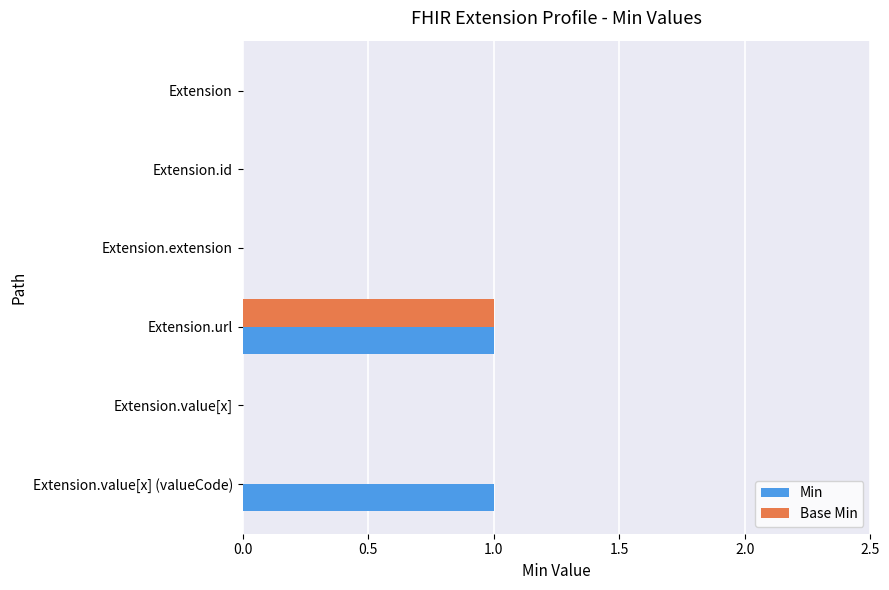

How many Min values are between 0 and 1?

6